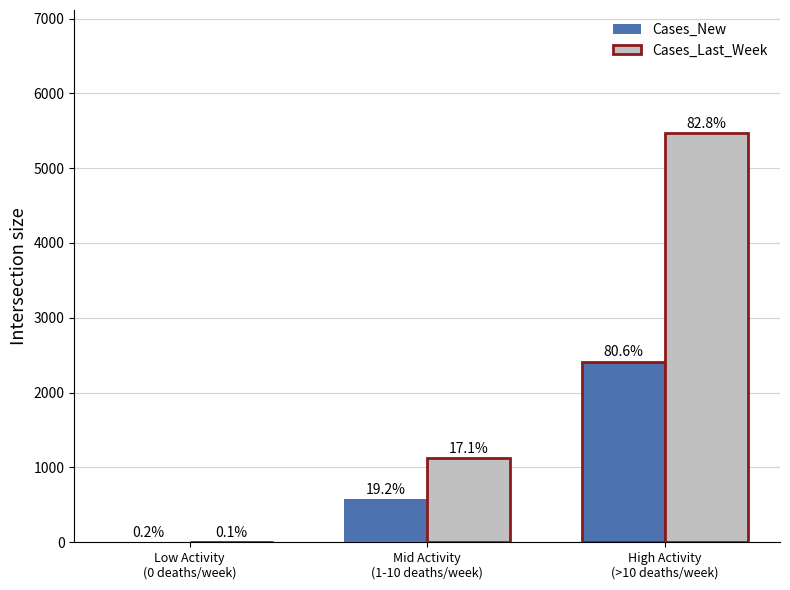

What is the highest value of the Cases_New series?

2415